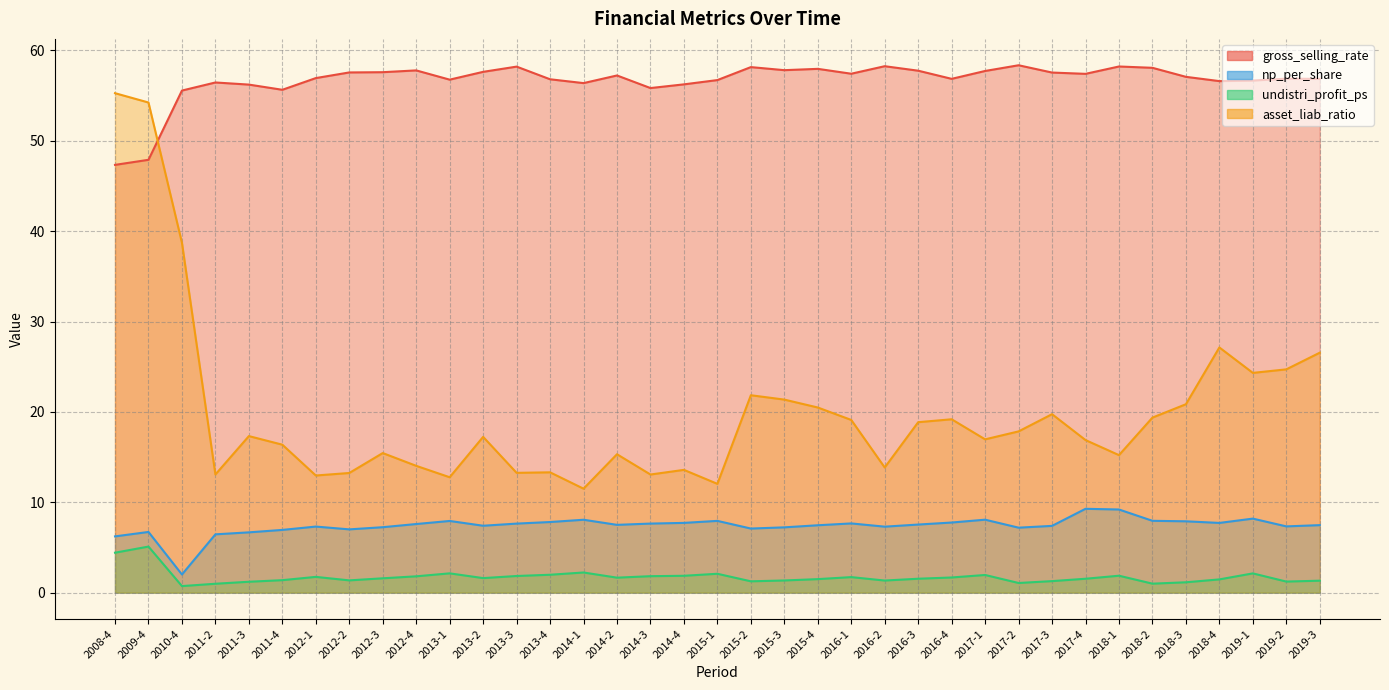

The value of gross_selling_rate at 2016-4 is 56.9. True or false?

True